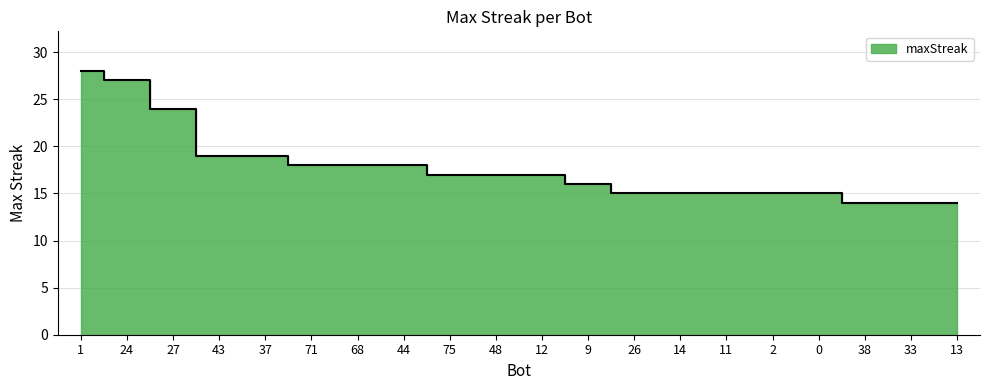

At which label does the data first exceed 17?

1